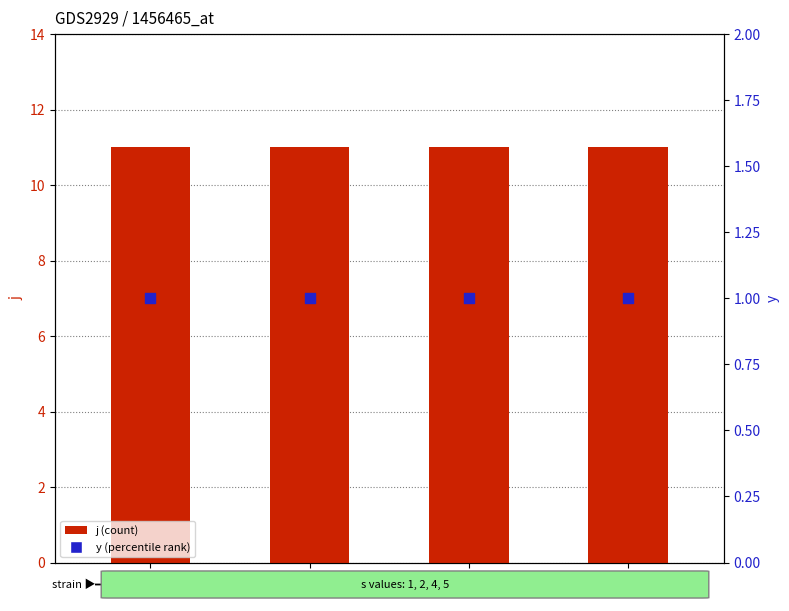

What are all the series names shown in the legend?

j (count), y (percentile rank)